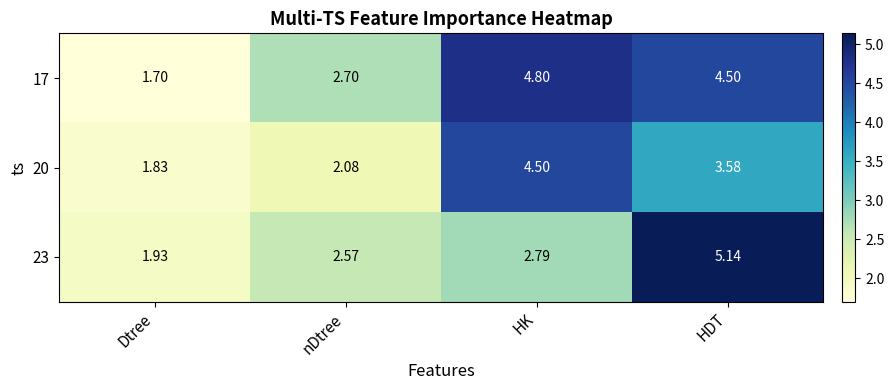

Which series changed the most between Dtree and nDtree?

17